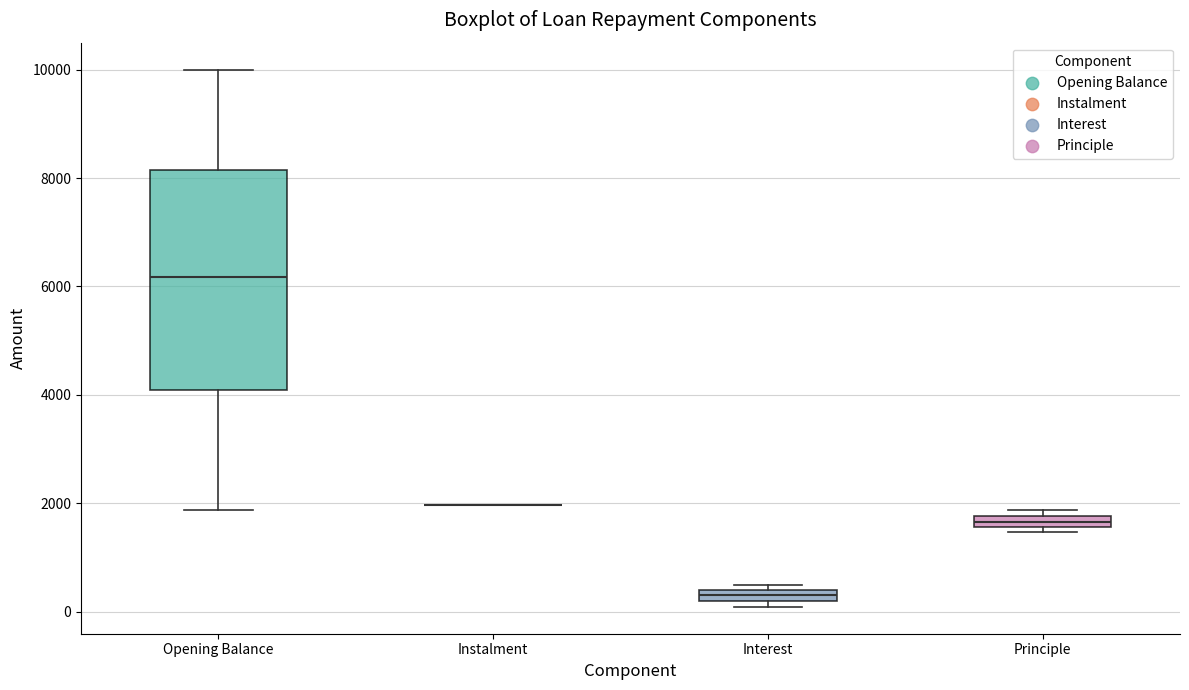

Comparing the boxes themselves (not the whiskers), which one is the tallest?

Opening Balance